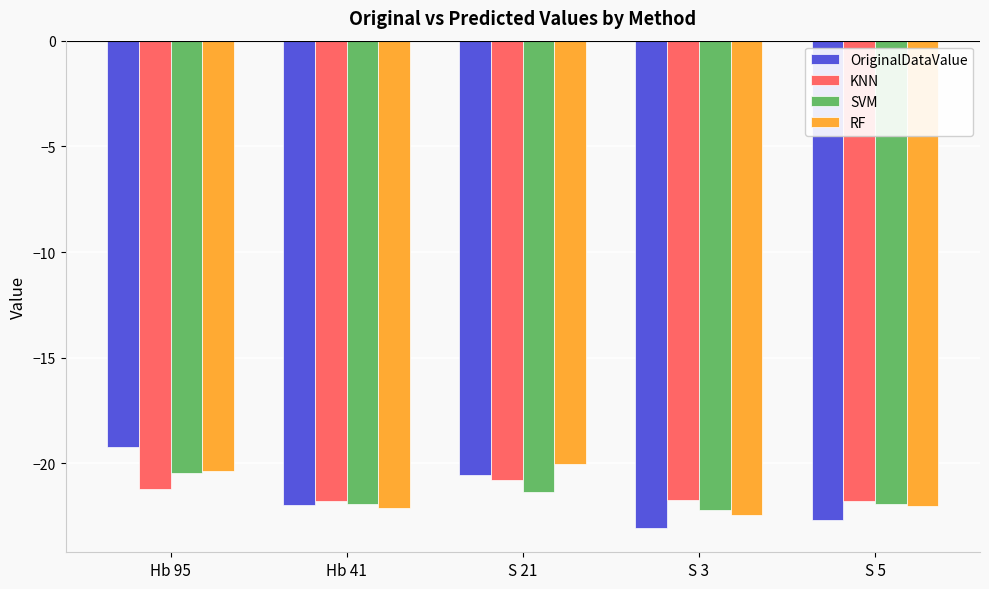

What is the average value of the OriginalDataValue series?

-21.5